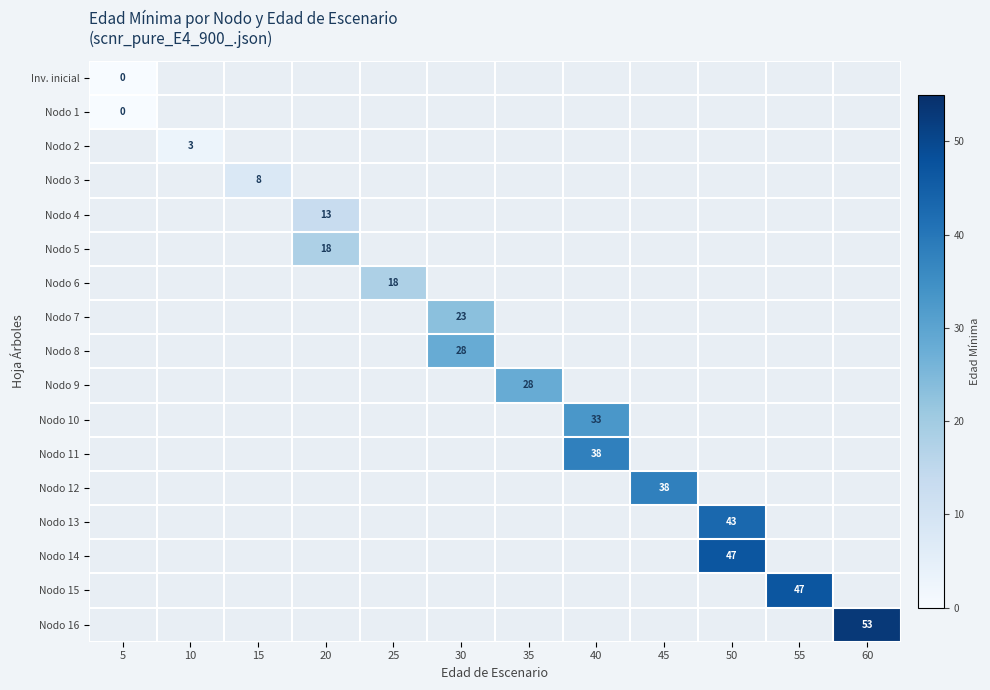

The Nodo 8 series shows 10 at 30. True or false?

False